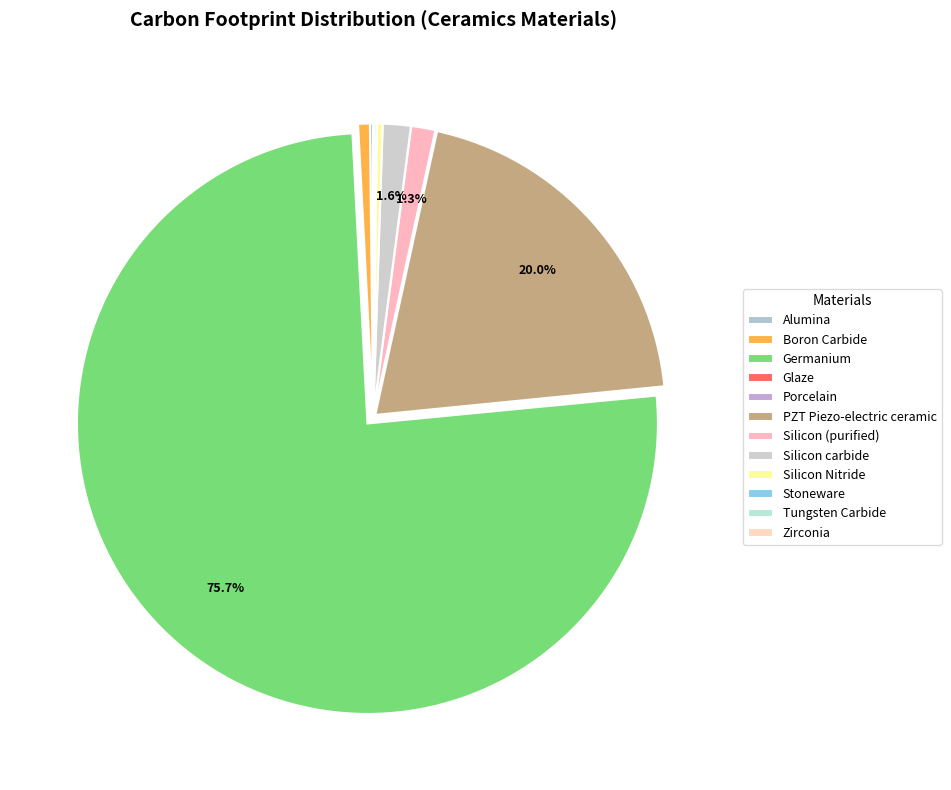

The Zirconia slice represents 0% of the pie. True or false?

True